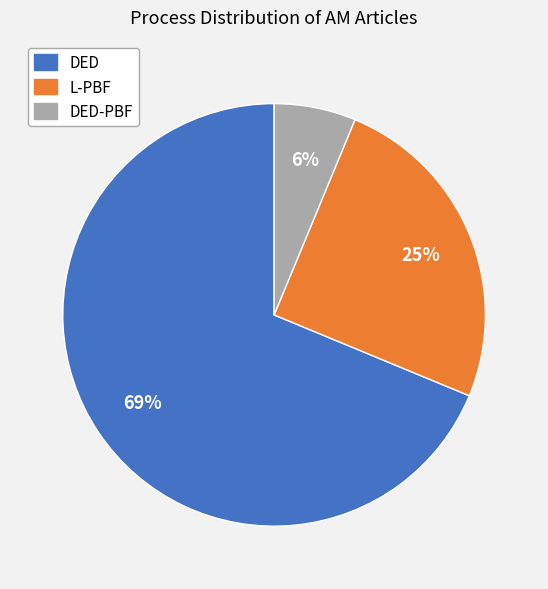

Is there a majority slice in this chart?

Yes